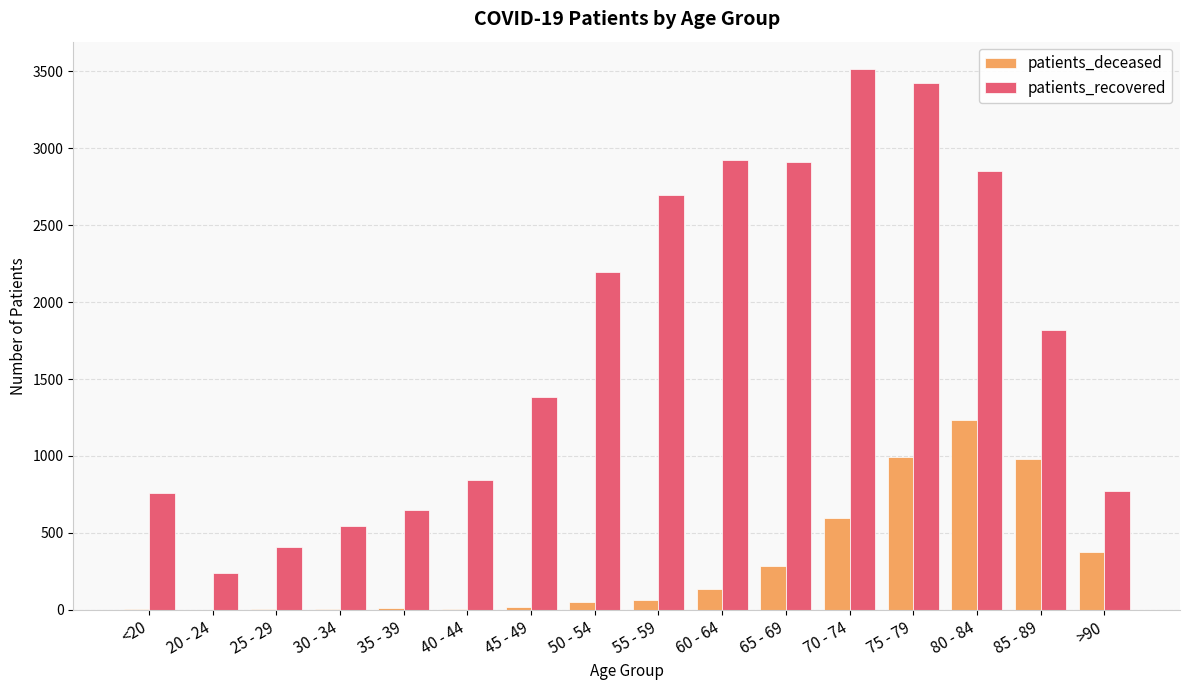

What is the highest value of the patients_deceased series?

1235